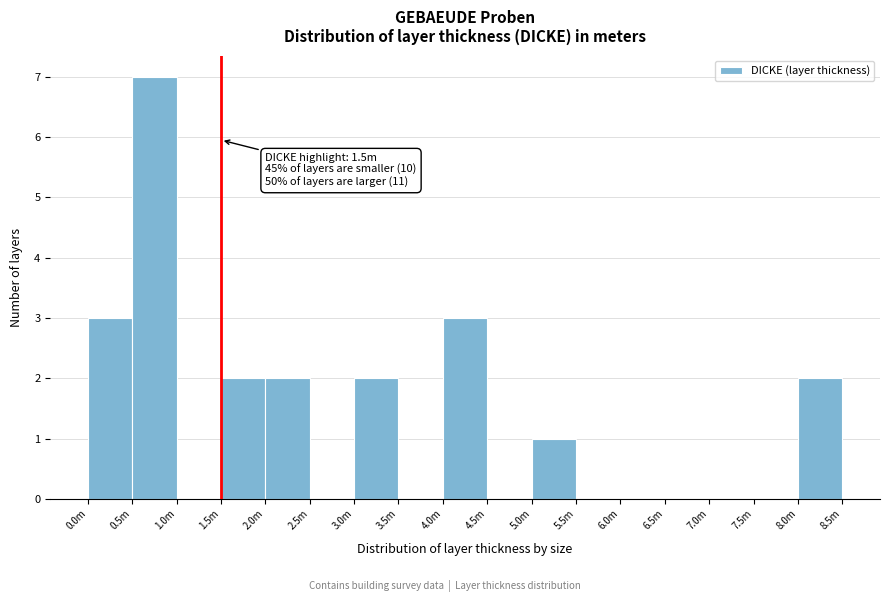

Reading right to left, list all the values displayed in this chart.

8.0m=2	7.5m=0	7.0m=0	6.5m=0	6.0m=0	5.5m=0	5.0m=1	4.5m=0	4.0m=3	3.5m=0	3.0m=2	2.5m=0	2.0m=2	1.5m=2	1.0m=0	0.5m=7	0.0m=3